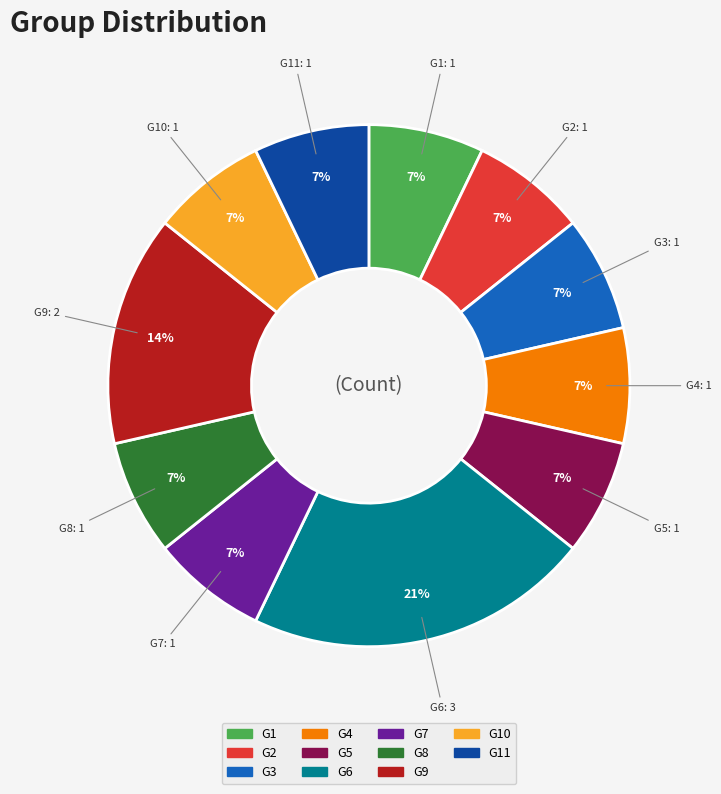

Which has a higher value, G6 or G10?

G6